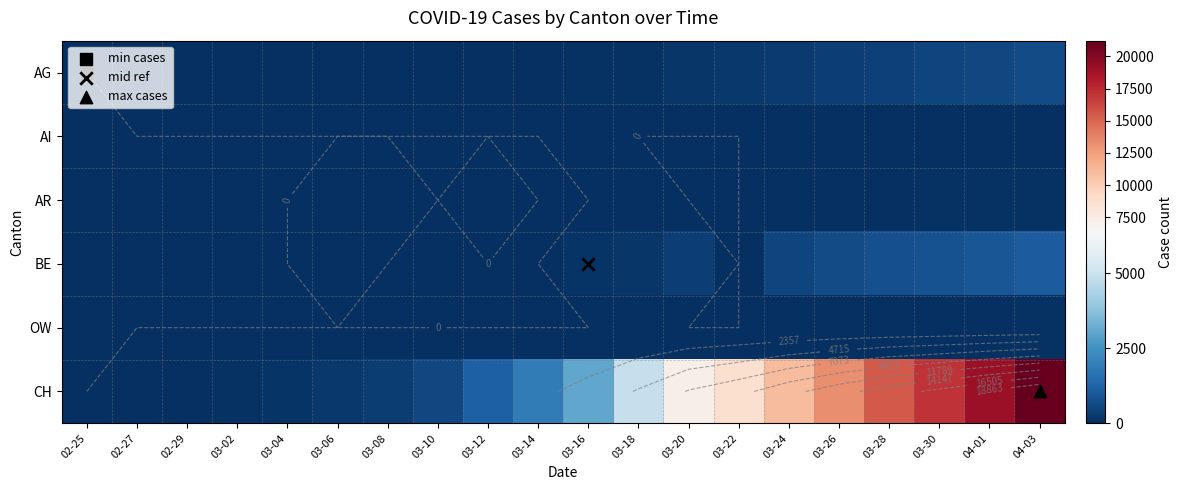

Between 03-24 and 03-28, which is larger?

03-28